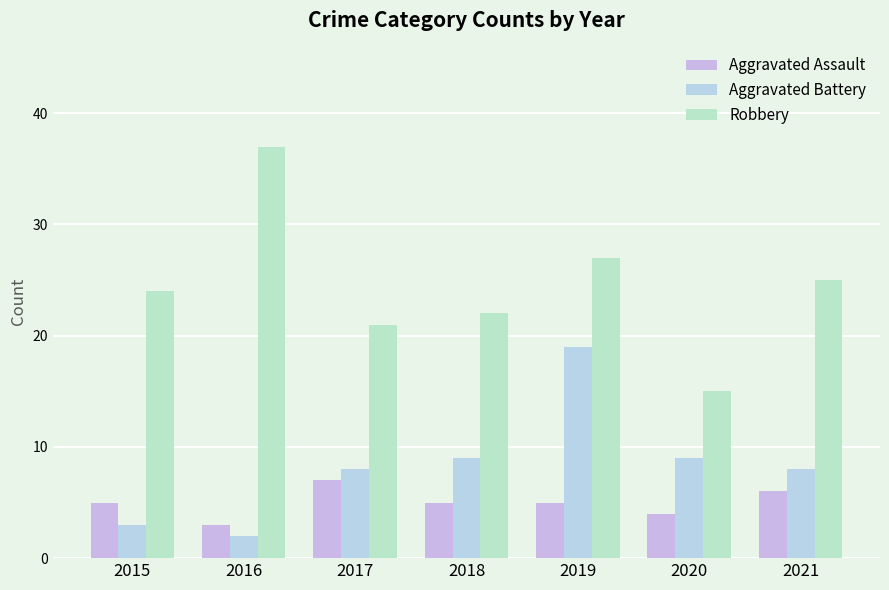

What value does the Aggravated Battery series have at 2017?

8